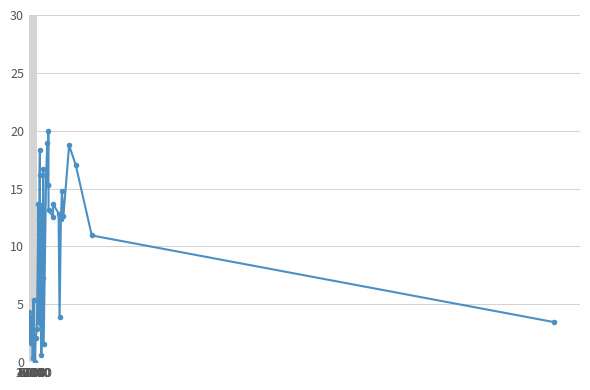

How many points are higher than both their immediate neighbors (excluding endpoints)?

12